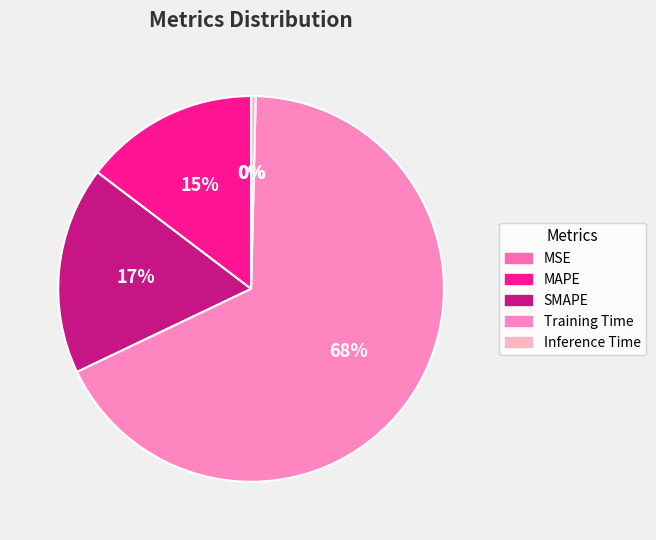

Combined, do Training Time and SMAPE account for over 50%?

Yes